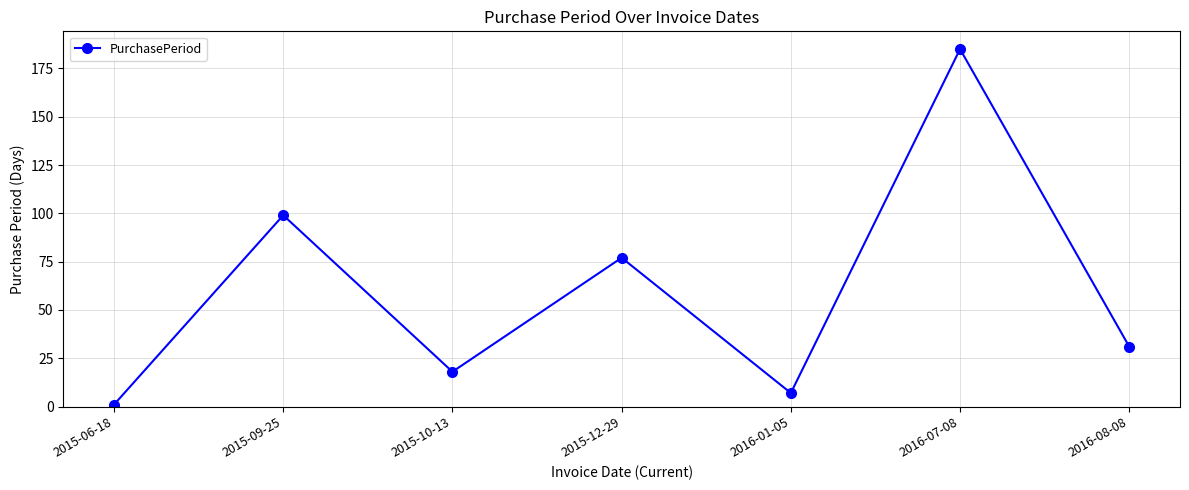

What is the average value?

60